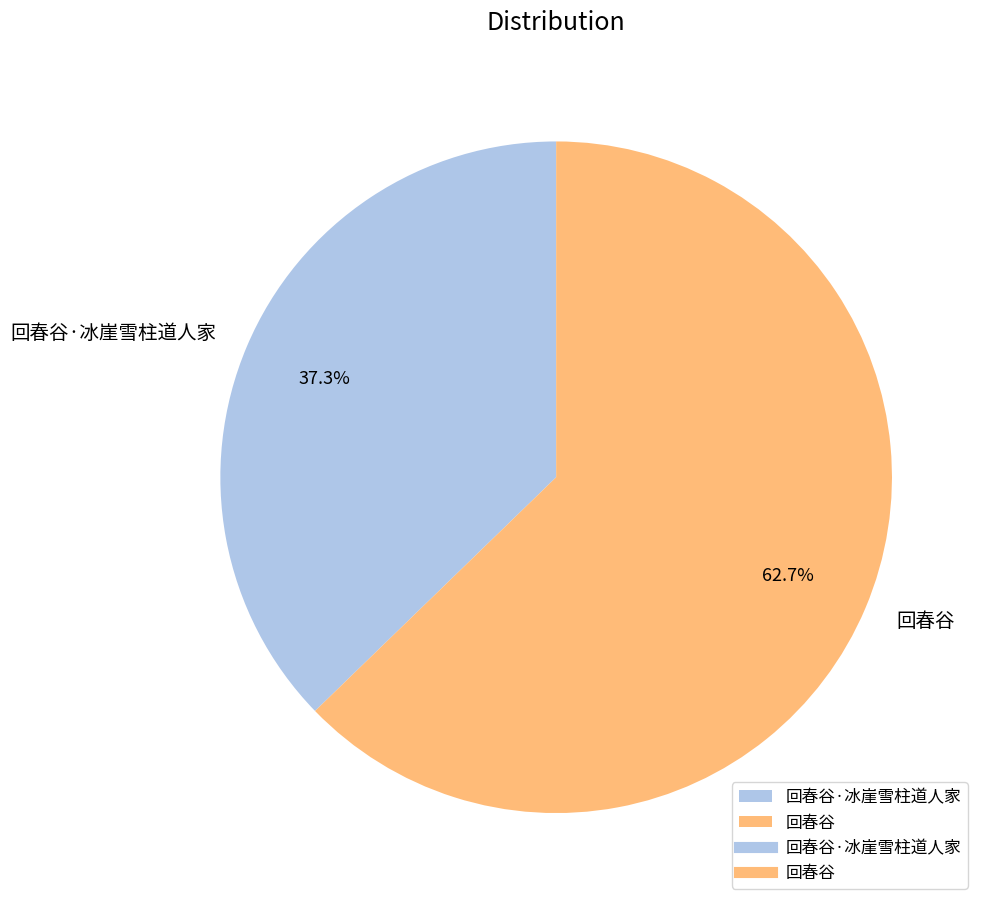

To the nearest percent, what portion does 回春谷 represent?

63%